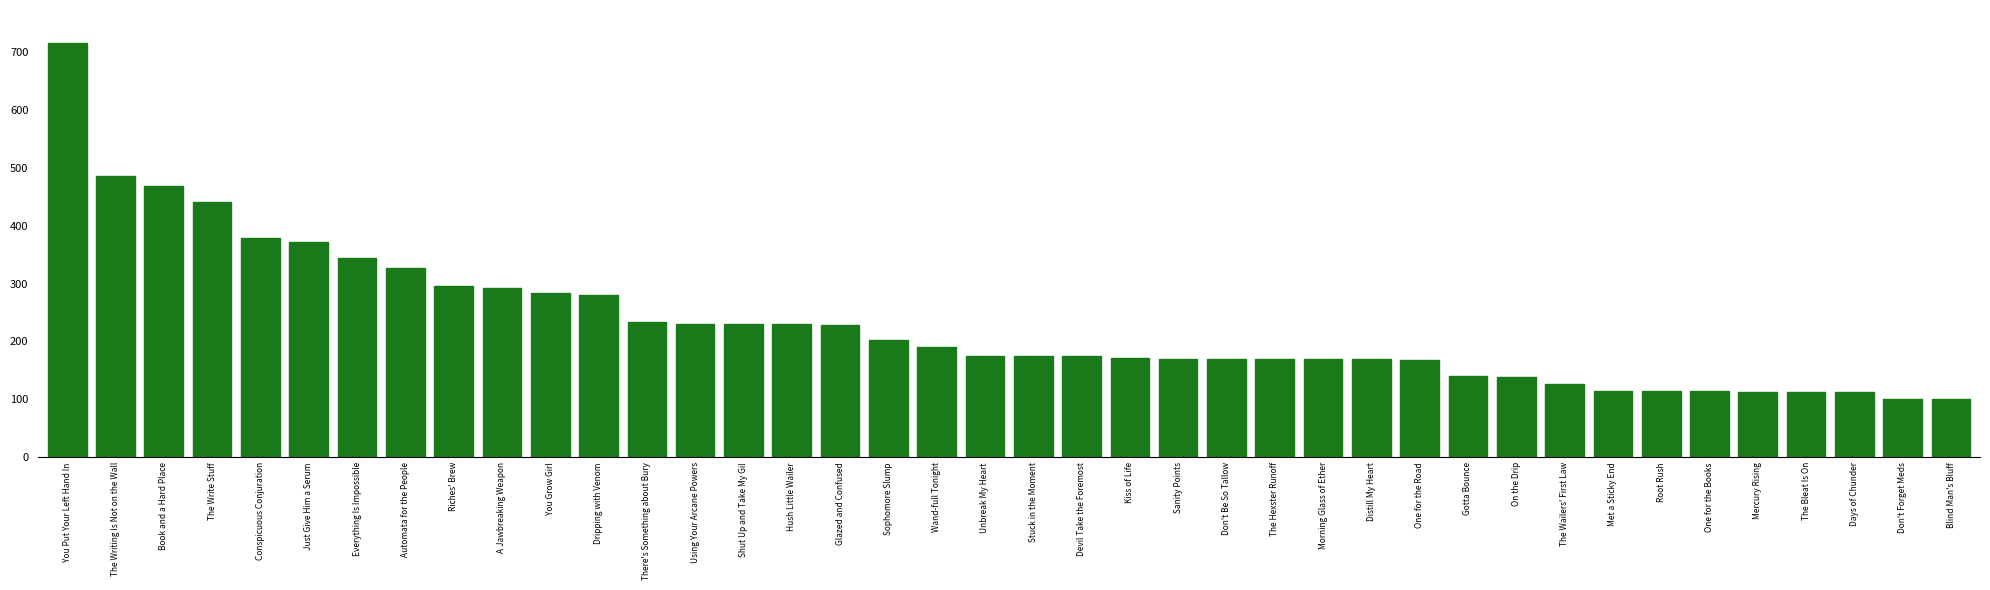

What is the smallest value displayed?

101